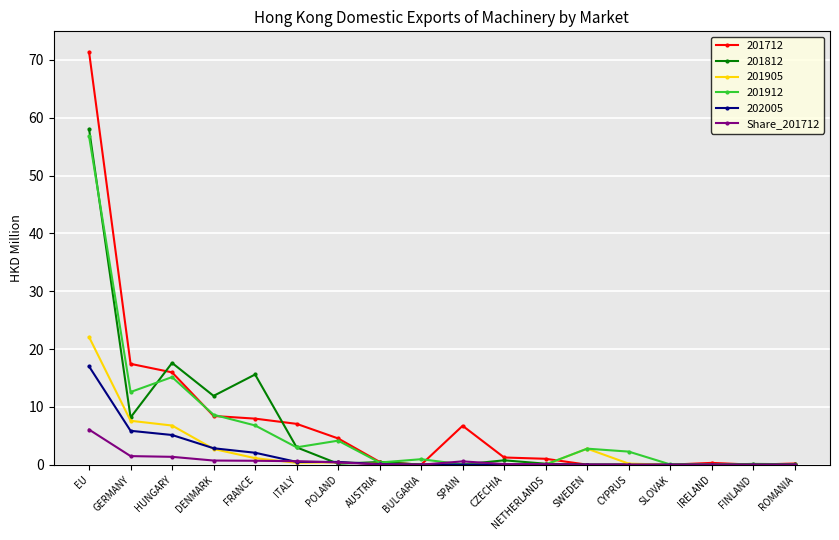

Which series has the largest range (max minus min)?

201712